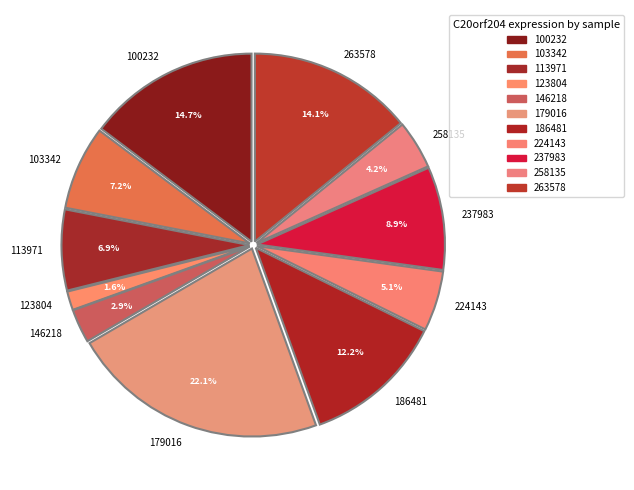

How many slices are in this pie chart?

11